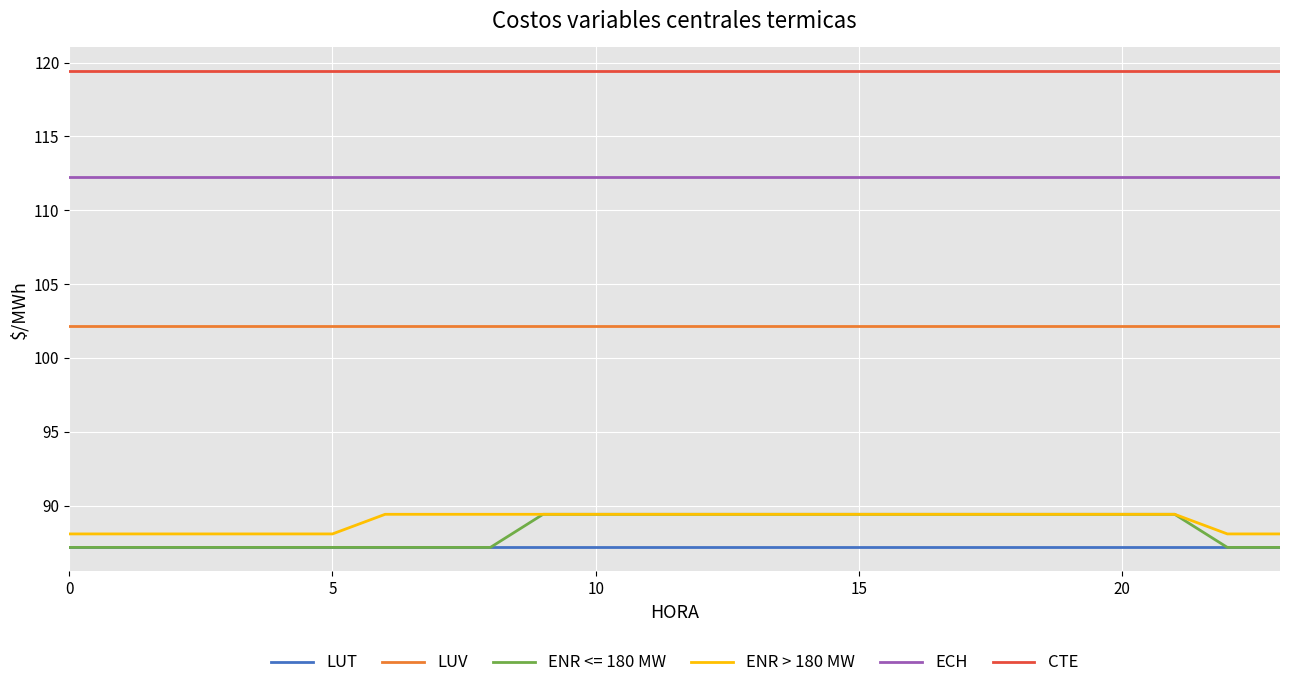

Which series has the largest total across all categories?

CTE